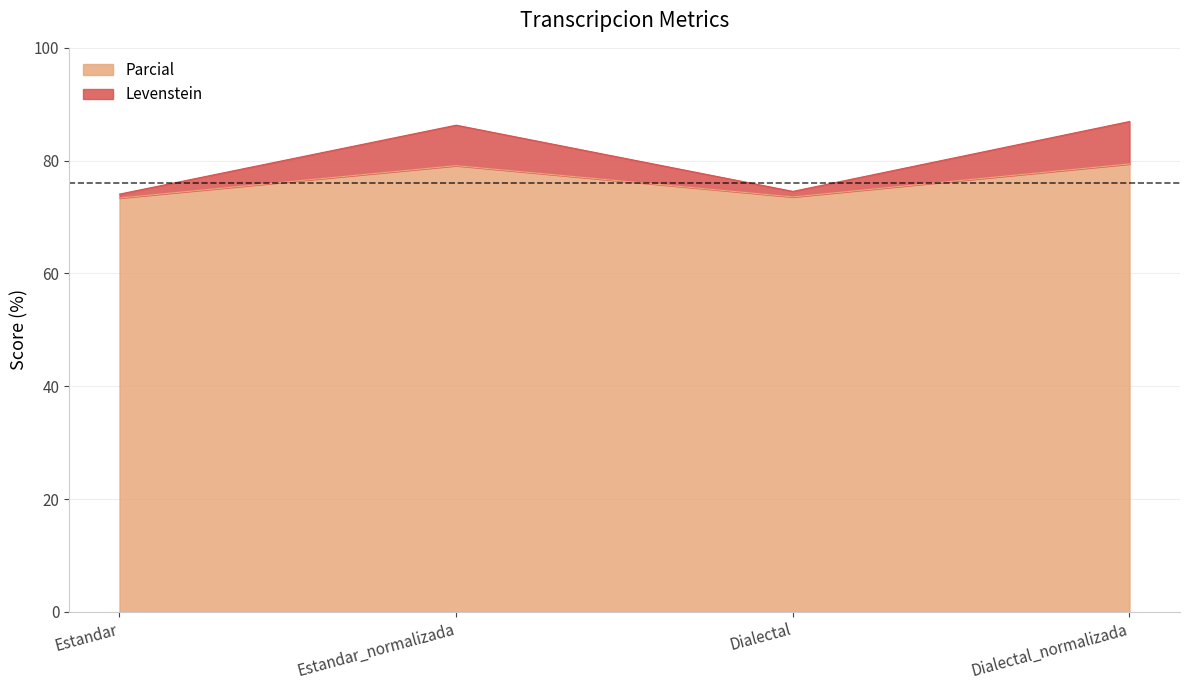

Is the value of Levenstein at Estandar greater than the value of Parcial at Estandar_normalizada?

No